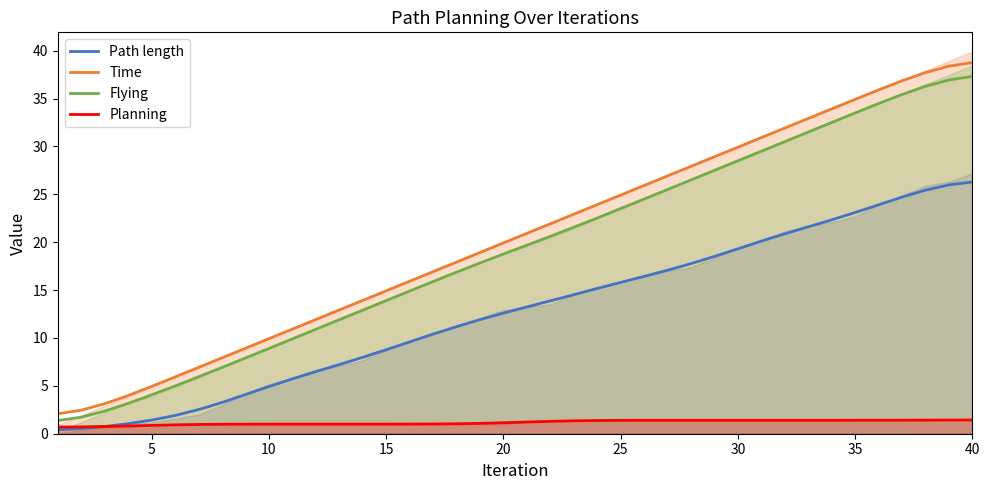

True or false: Path length and Time intersect in this chart.

False